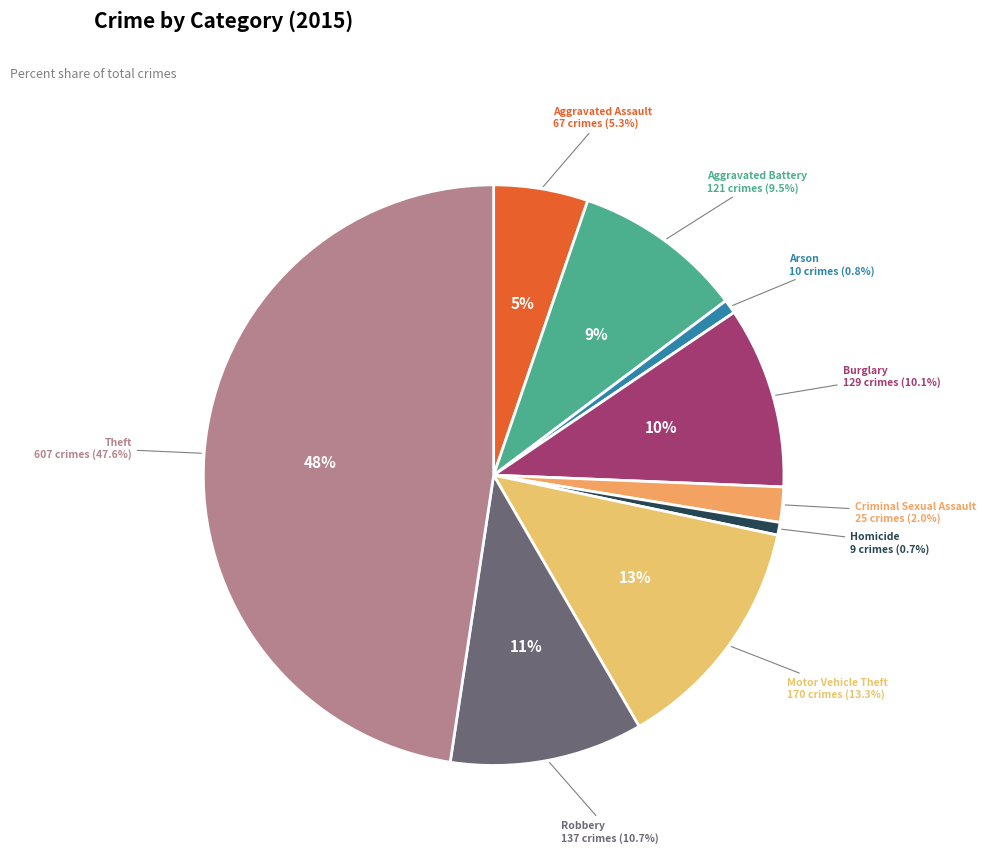

Between Motor Vehicle Theft and Arson, which is larger?

Motor Vehicle Theft